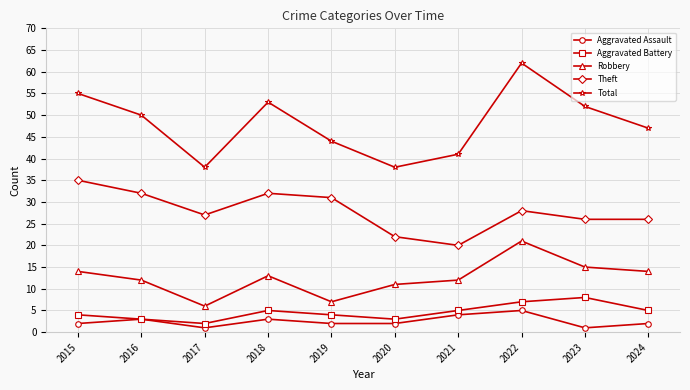

True or false: Total has a value of 50 at 2016.

True